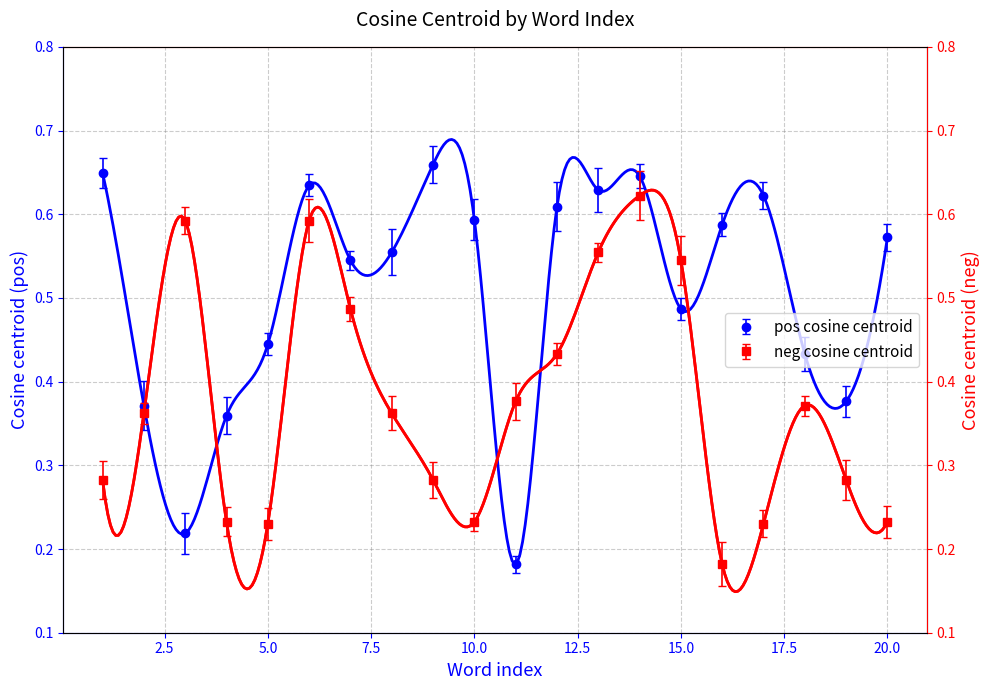

How many series are shown in this chart?

2